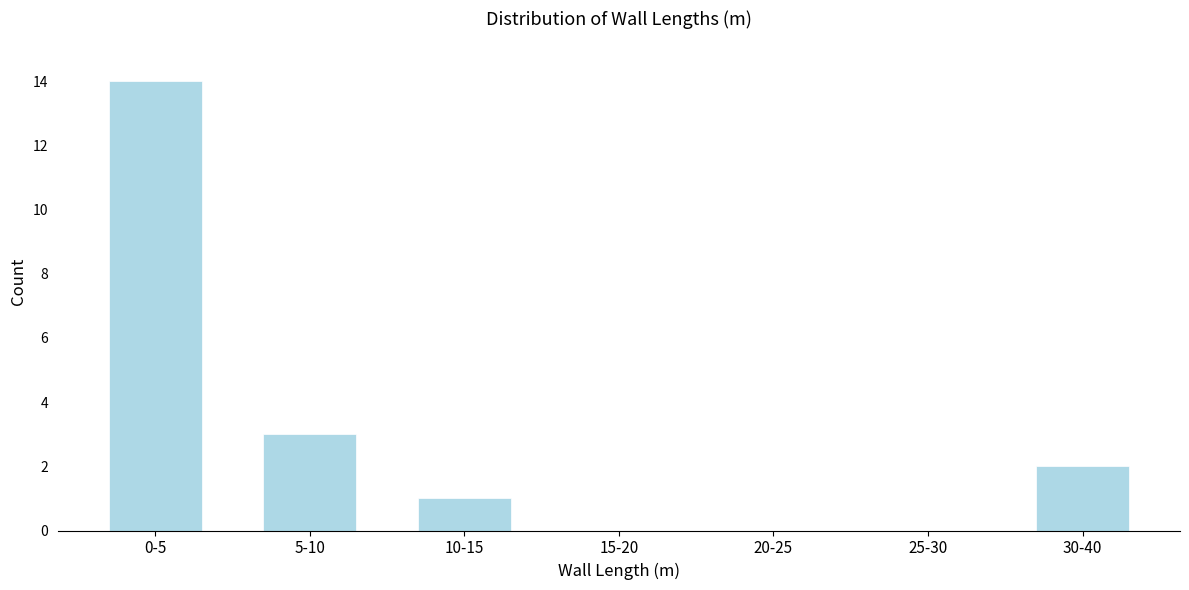

Reading left to right, what are all the values shown in this chart?

0-5=14	5-10=3	10-15=1	15-20=0	20-25=0	25-30=0	30-40=2